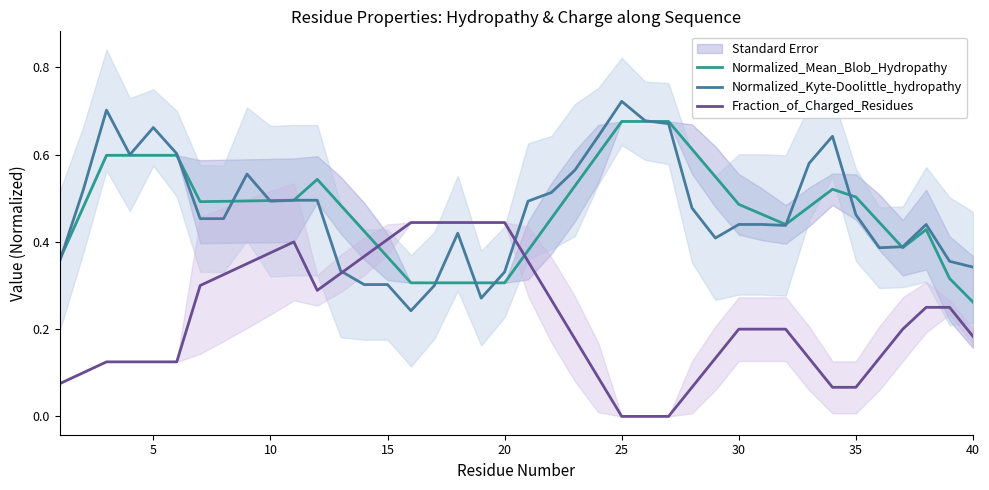

Is it true that Normalized_Kyte-Doolittle_hydropathy equals 0.5 at 10?

True